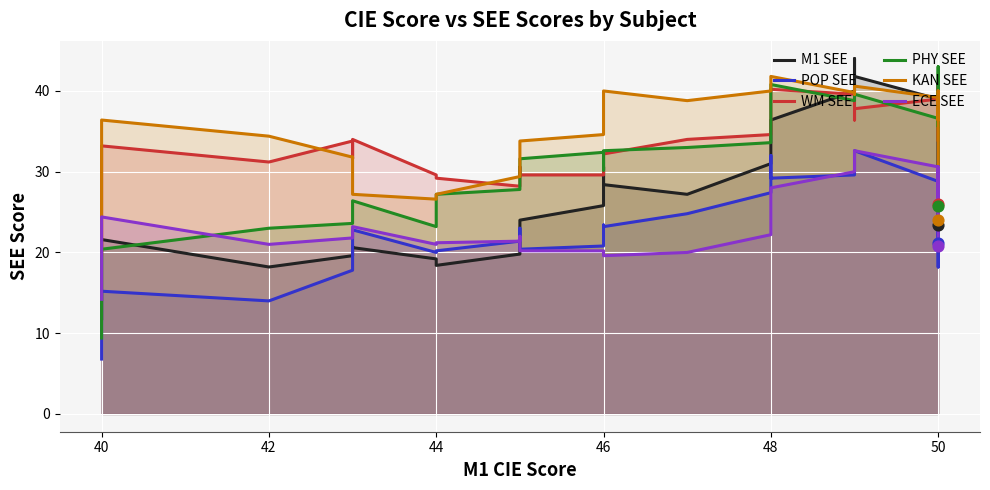

Which series has the largest total across all categories?

KAN SEE